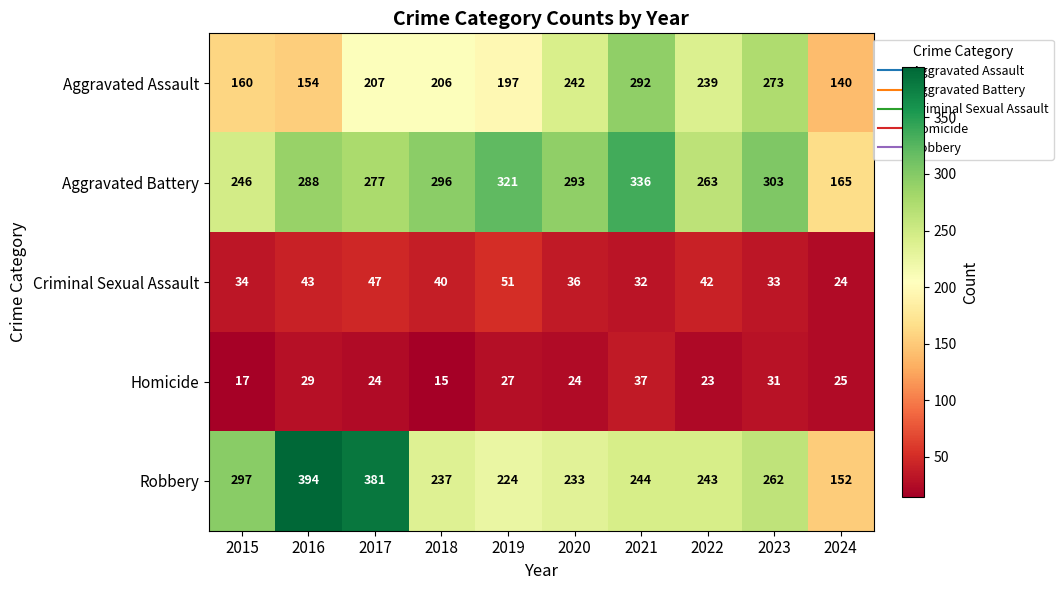

What is the maximum value for Homicide?

37